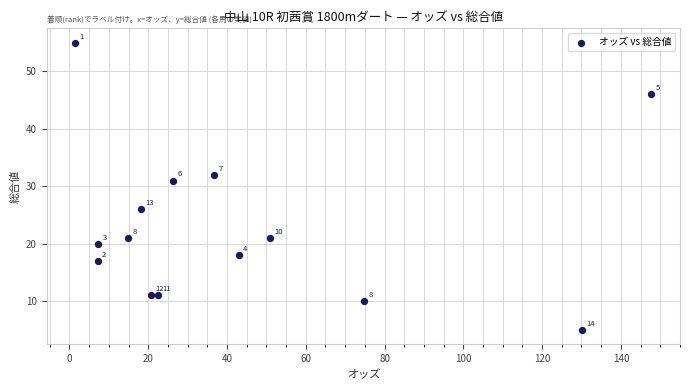

What is the range of Y values (max minus min)?

50